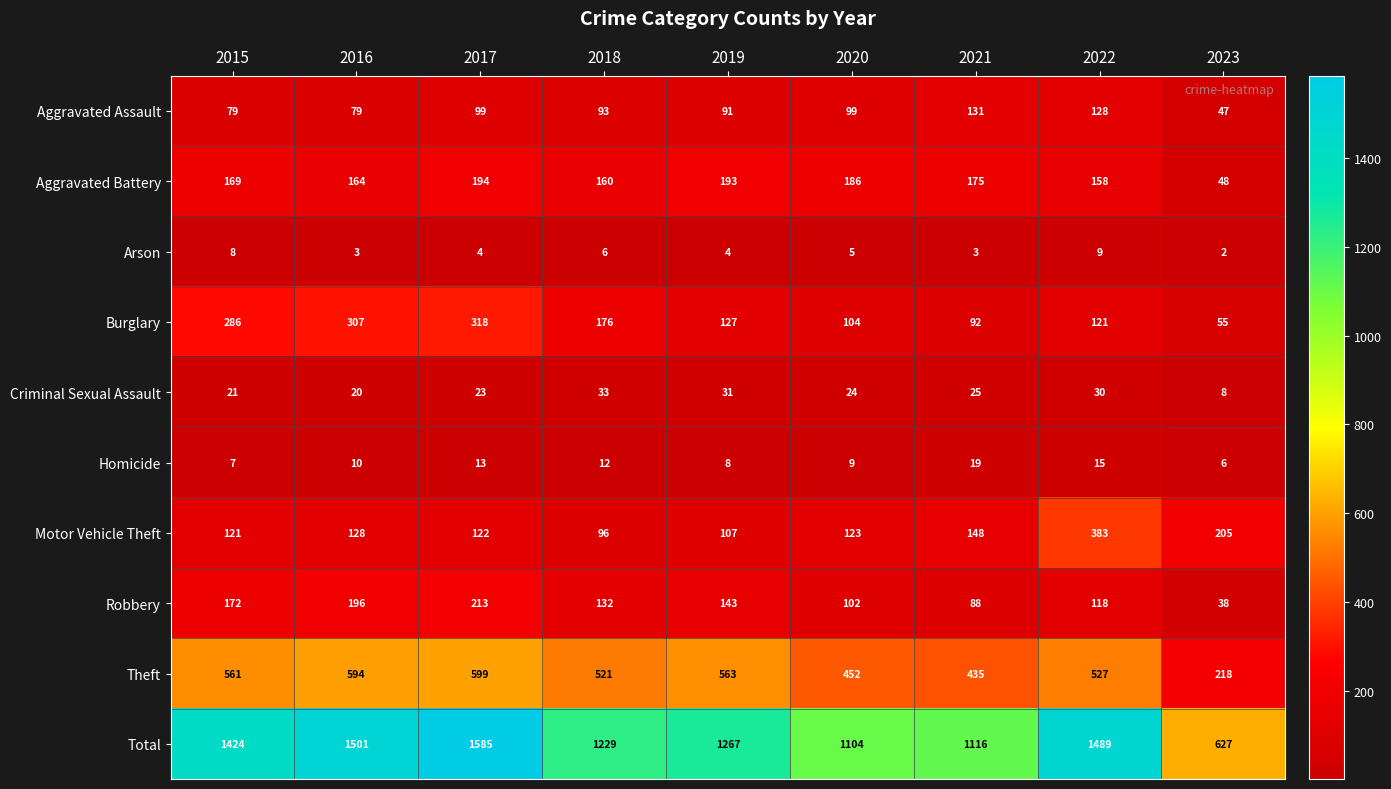

At which label is Total closest to 1106?

2020